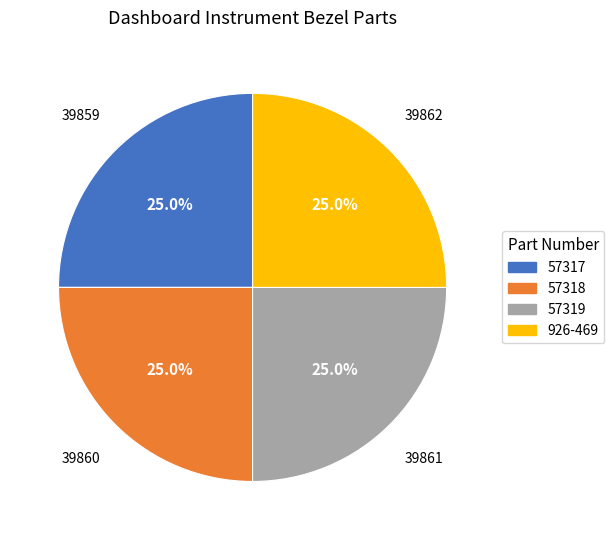

Approximately how many times larger is the value at 57319 compared to 926-469?

1.0